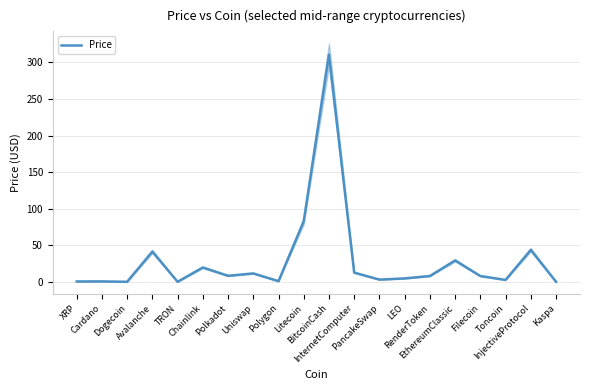

Where does the data first go above 8?

Avalanche